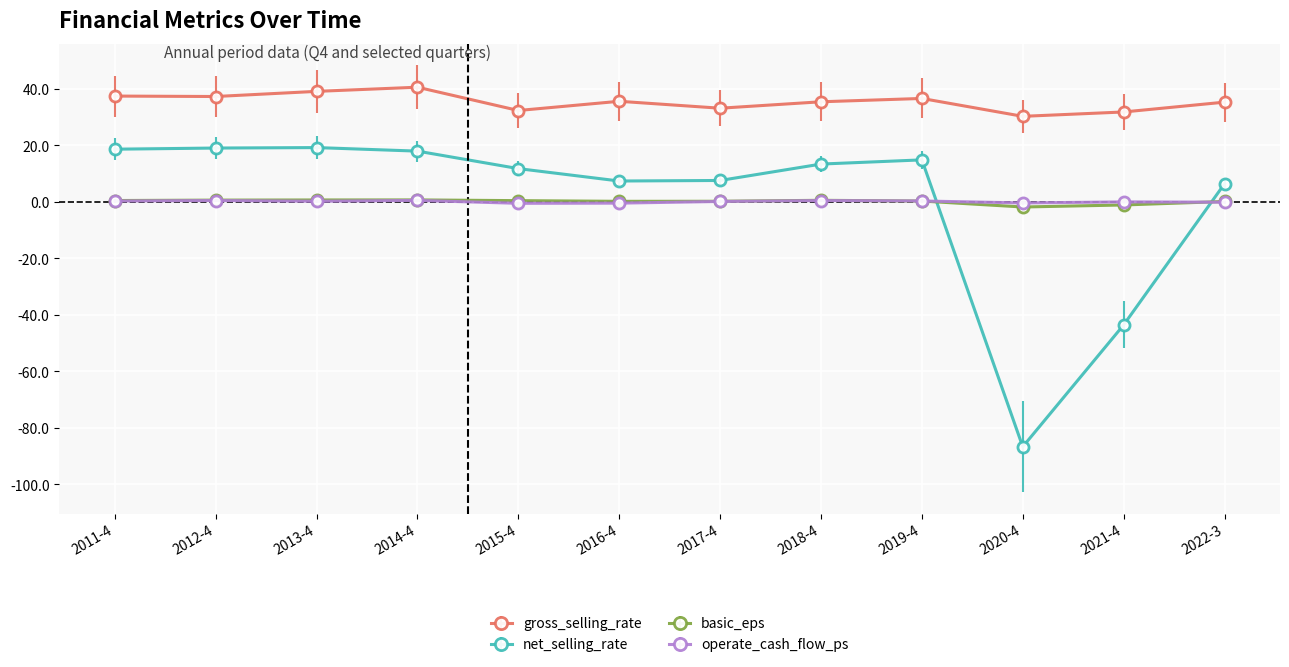

What is the sum of all operate_cash_flow_ps values?

0.9